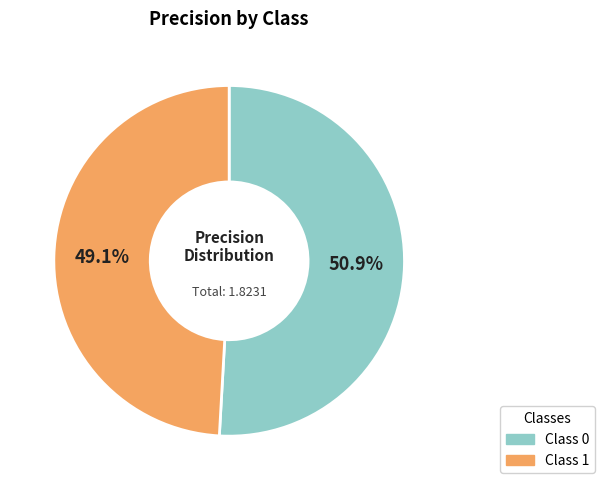

Does any single category account for the majority?

Yes